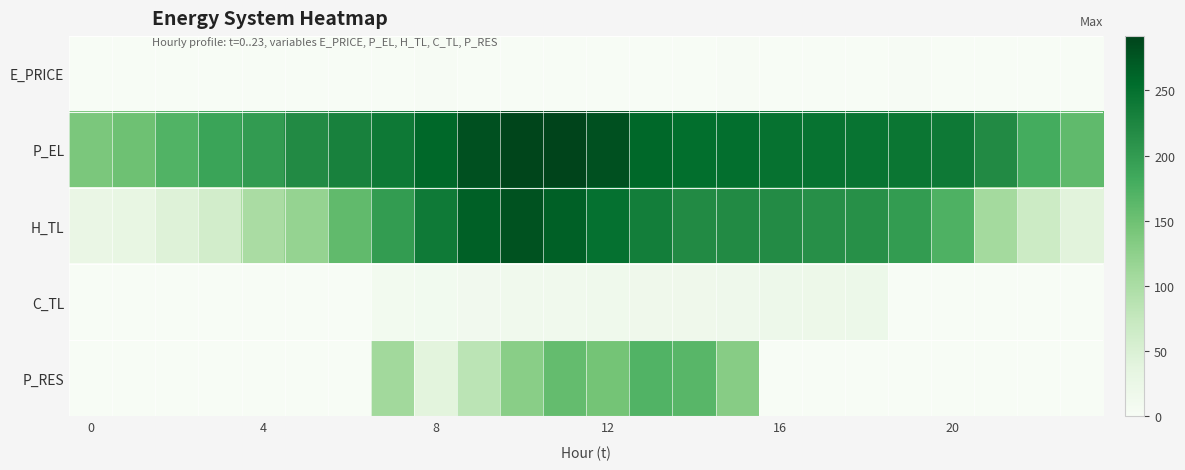

List the series in order of their peak value, highest first.

P_EL, H_TL, P_RES, C_TL, E_PRICE